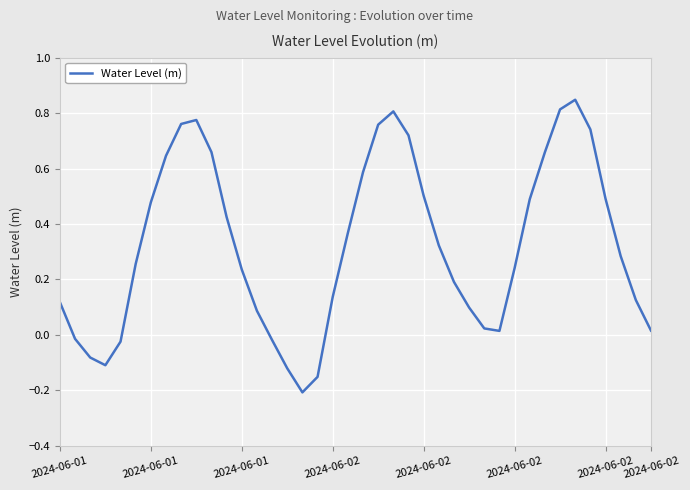

What is the difference between the maximum and minimum values?

1.1